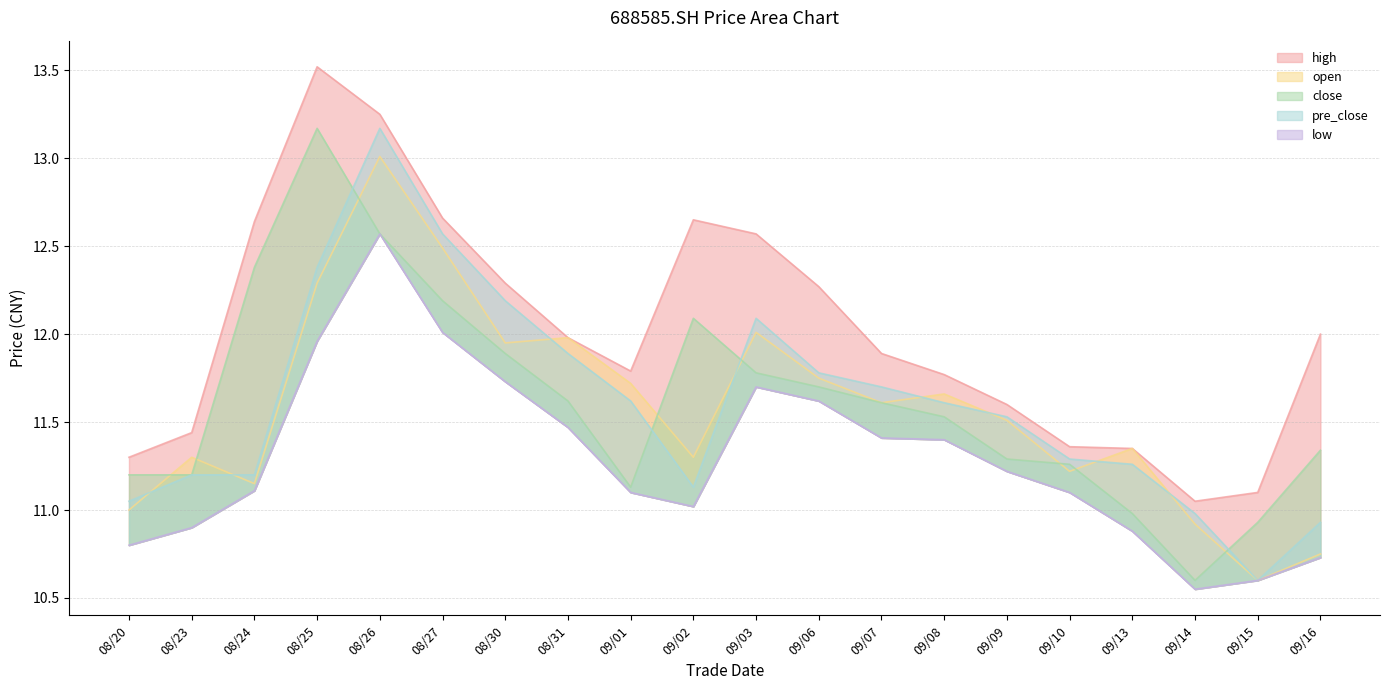

Where is the first local maximum for open?

08/23